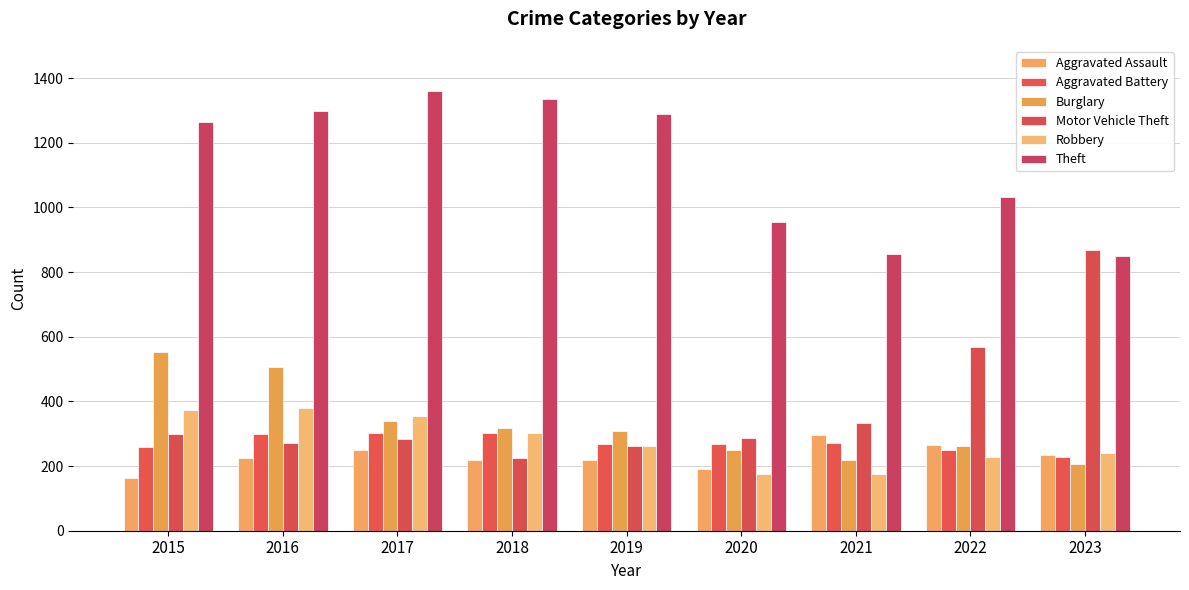

Between 2021 and 2023, which series saw the biggest shift?

Motor Vehicle Theft